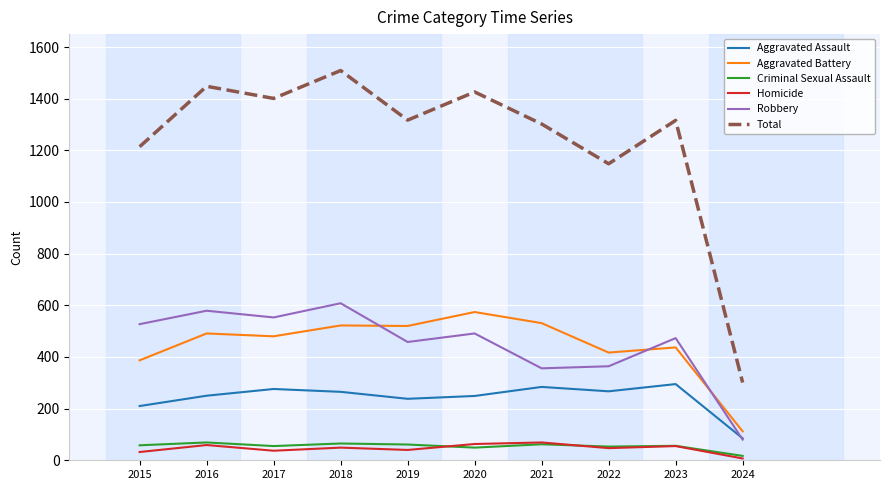

Rank the series at 2019 from highest to lowest value.

Total, Aggravated Battery, Robbery, Aggravated Assault, Criminal Sexual Assault, Homicide